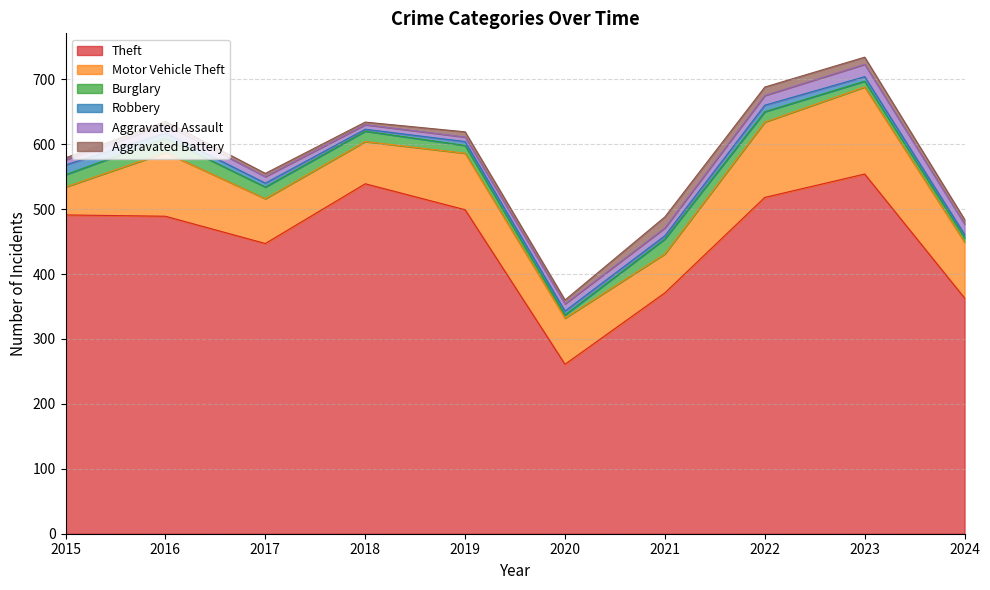

Does the chart display data point markers on the line(s)?

No